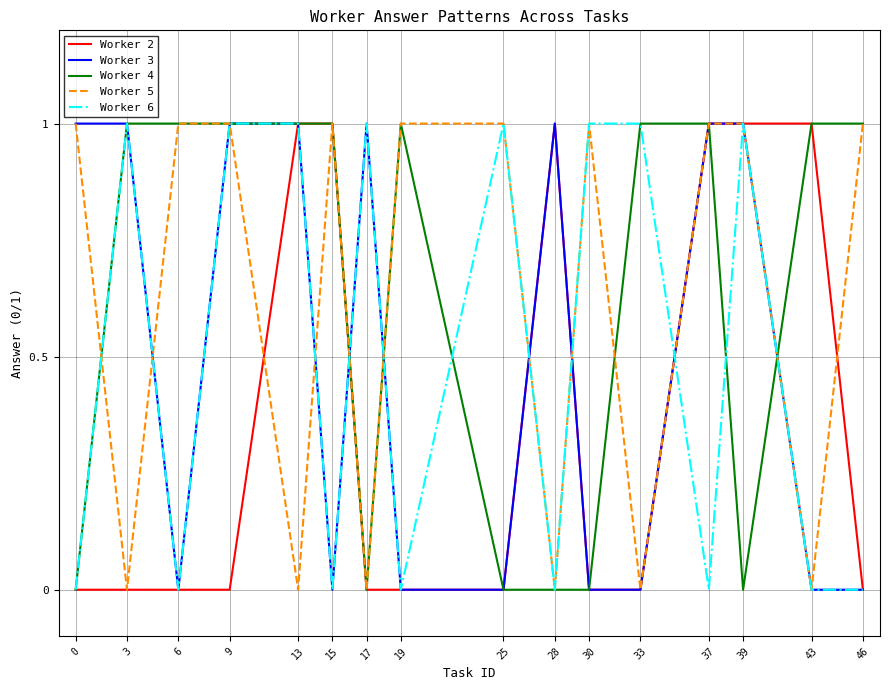

The value of Worker 6 at 3 is 0. True or false?

False